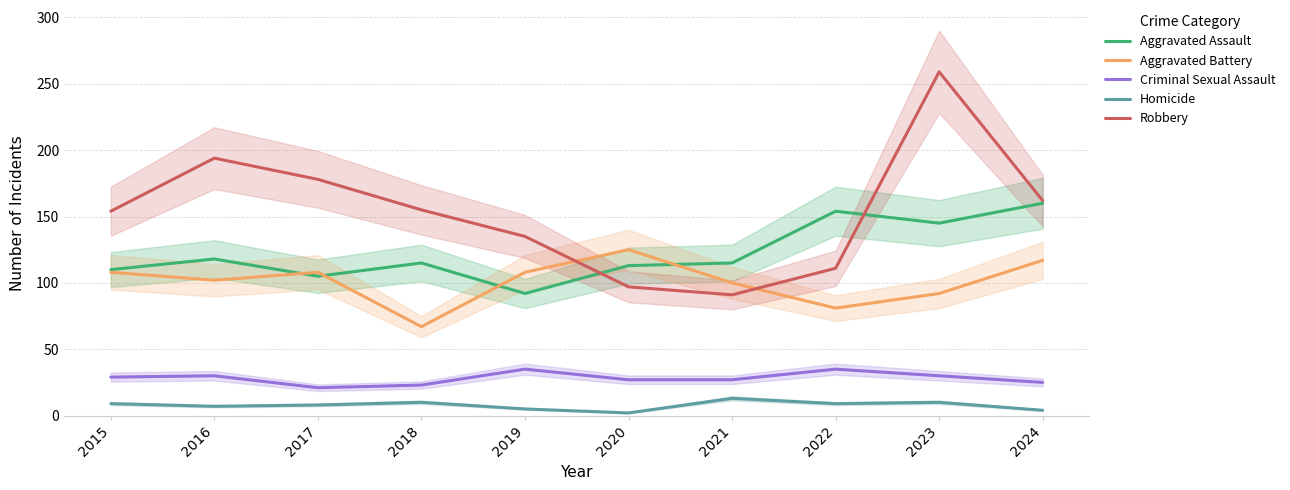

Where is the first local minimum for Criminal Sexual Assault?

2017